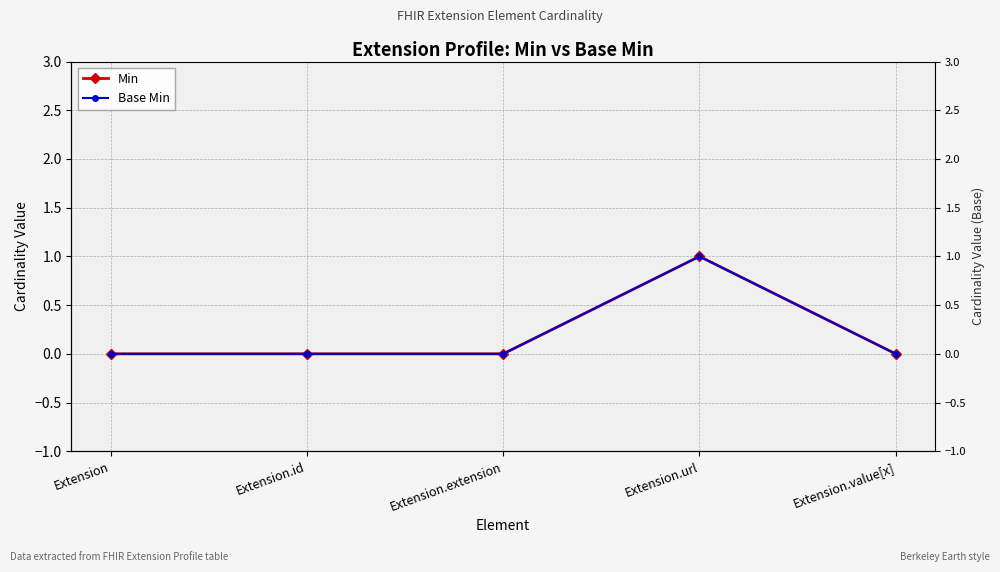

Which series has the widest spread of values?

Min